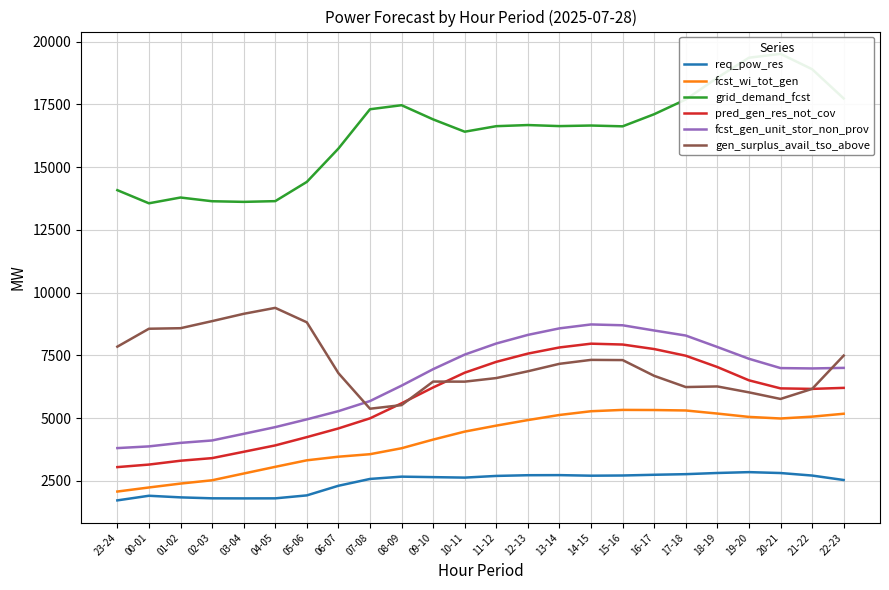

Which series has the largest total across all categories?

grid_demand_fcst